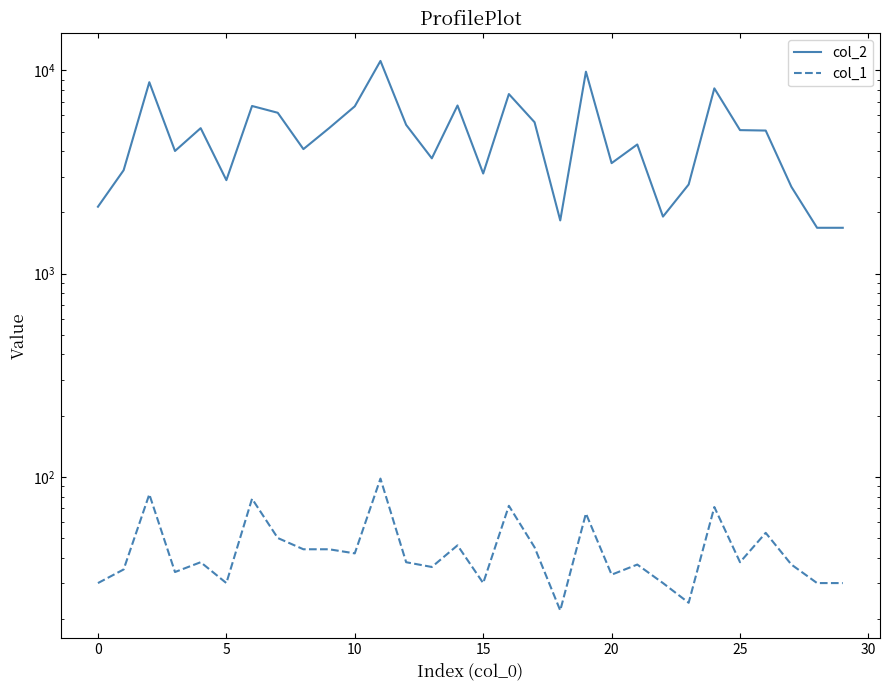

True or false: col_1 and col_2 intersect in this chart.

False